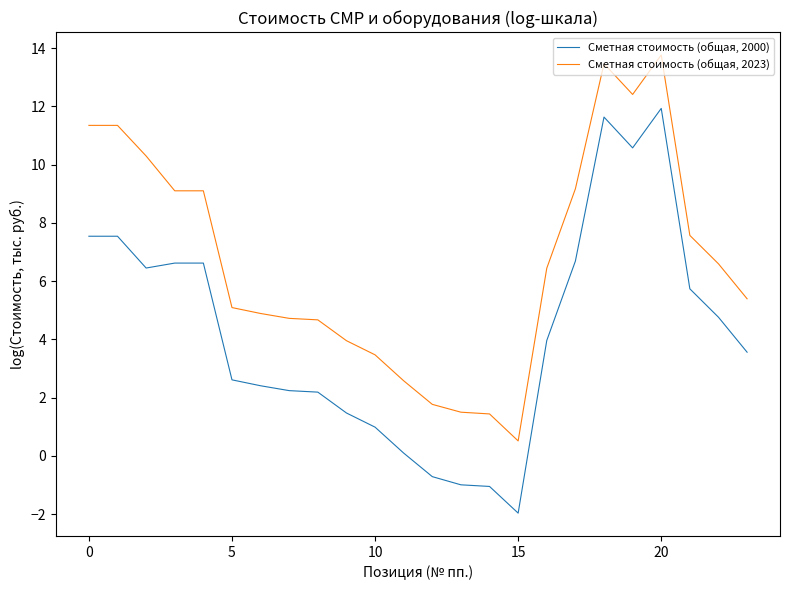

Which series has the largest range (max minus min)?

Сметная стоимость (общая, 2000)